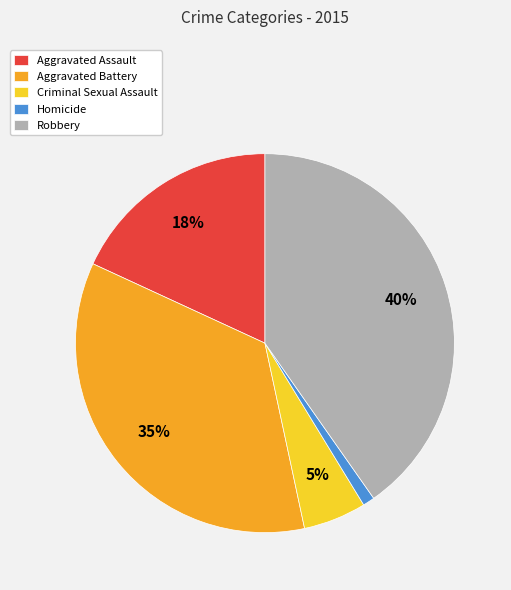

To the nearest percent, what is the difference between the largest and smallest slice percentages?

39%